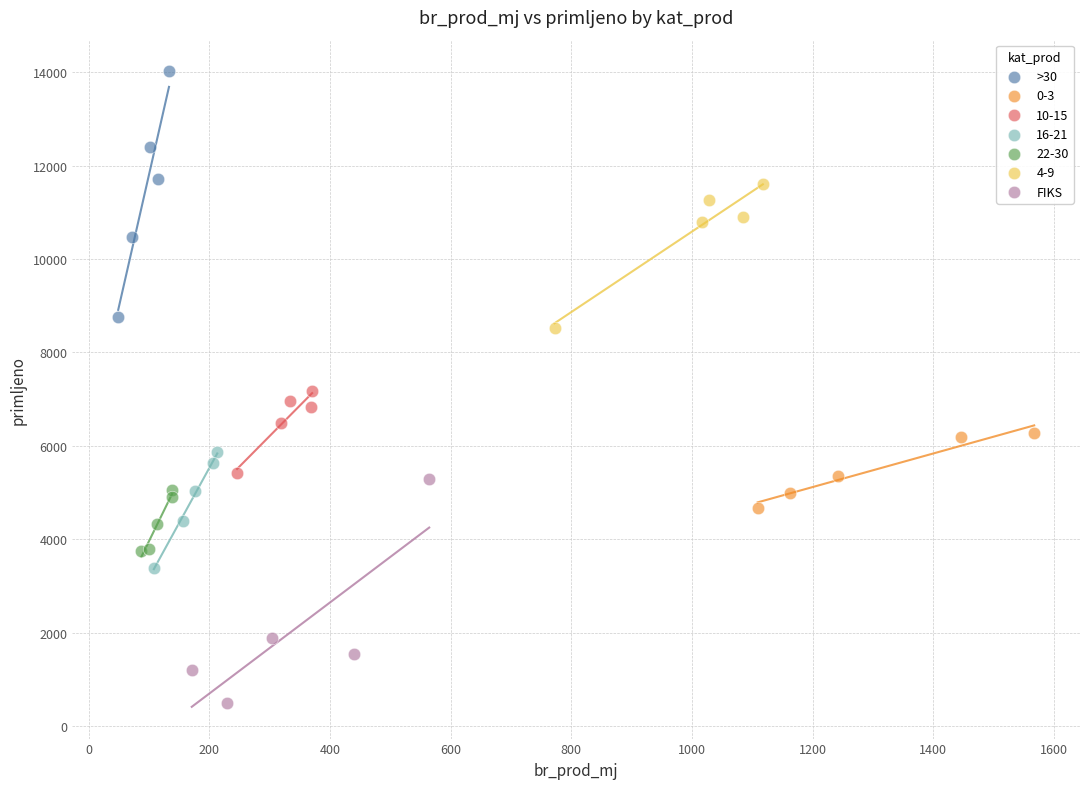

Which series reaches the maximum Y coordinate?

>30